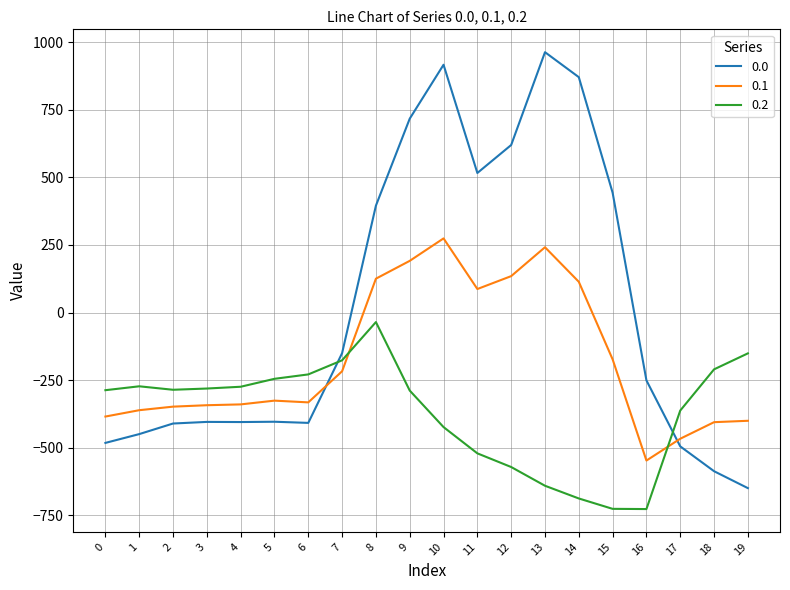

What value does the 0.2 series have at 7?

-176.6